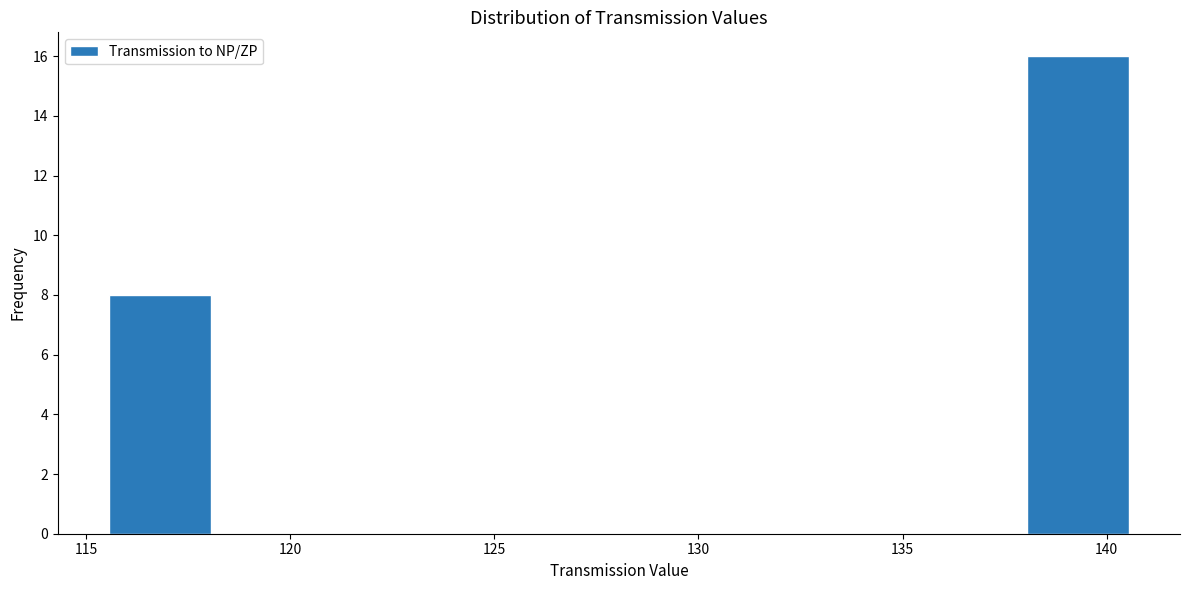

Over which range of the x-axis is the bar tallest?

138.05 to 140.55